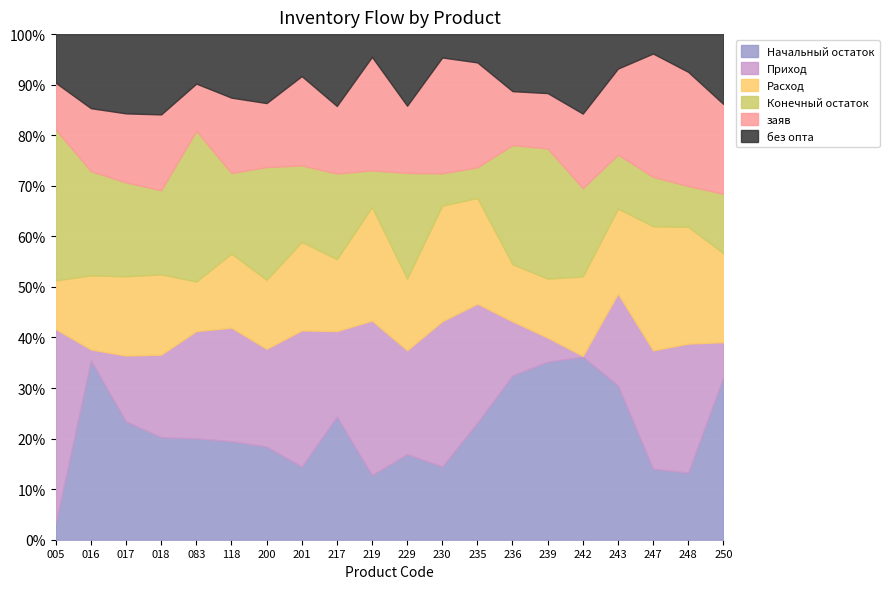

At which label does Приход first exceed 329?

017